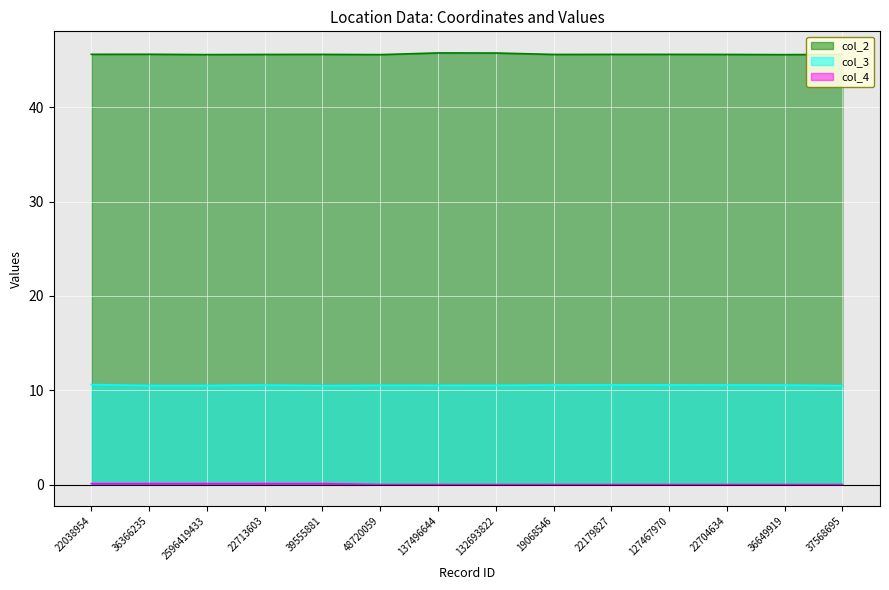

List the series in order of their peak value, lowest first.

col_4, col_3, col_2